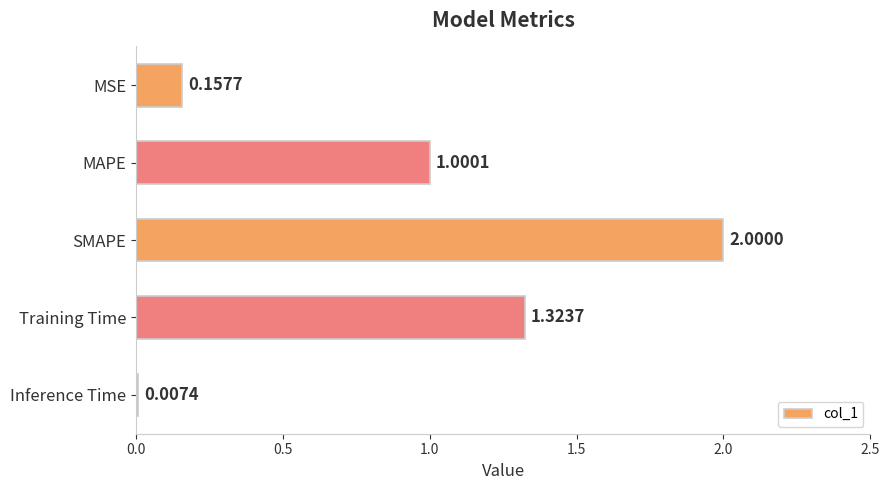

What is the change in value from MSE to SMAPE?

+1.8